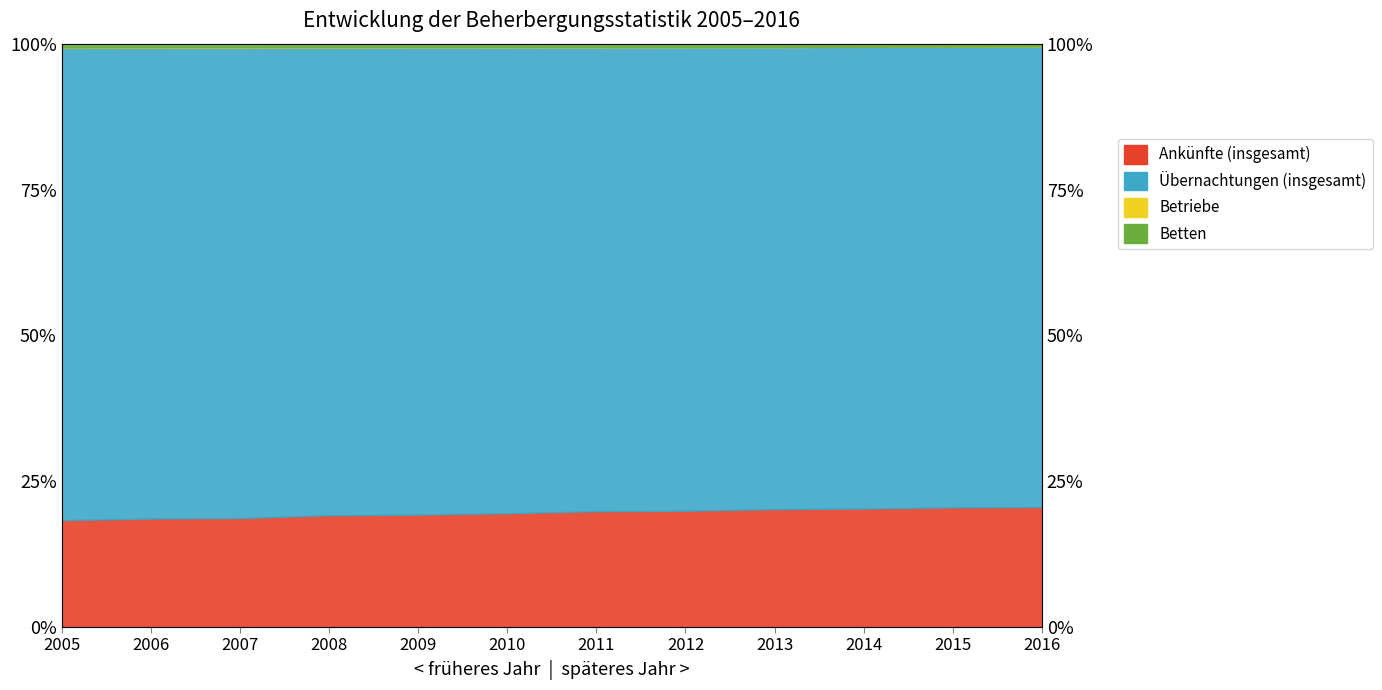

At which category does Übernachtungen (insgesamt) reach its first local peak?

2009